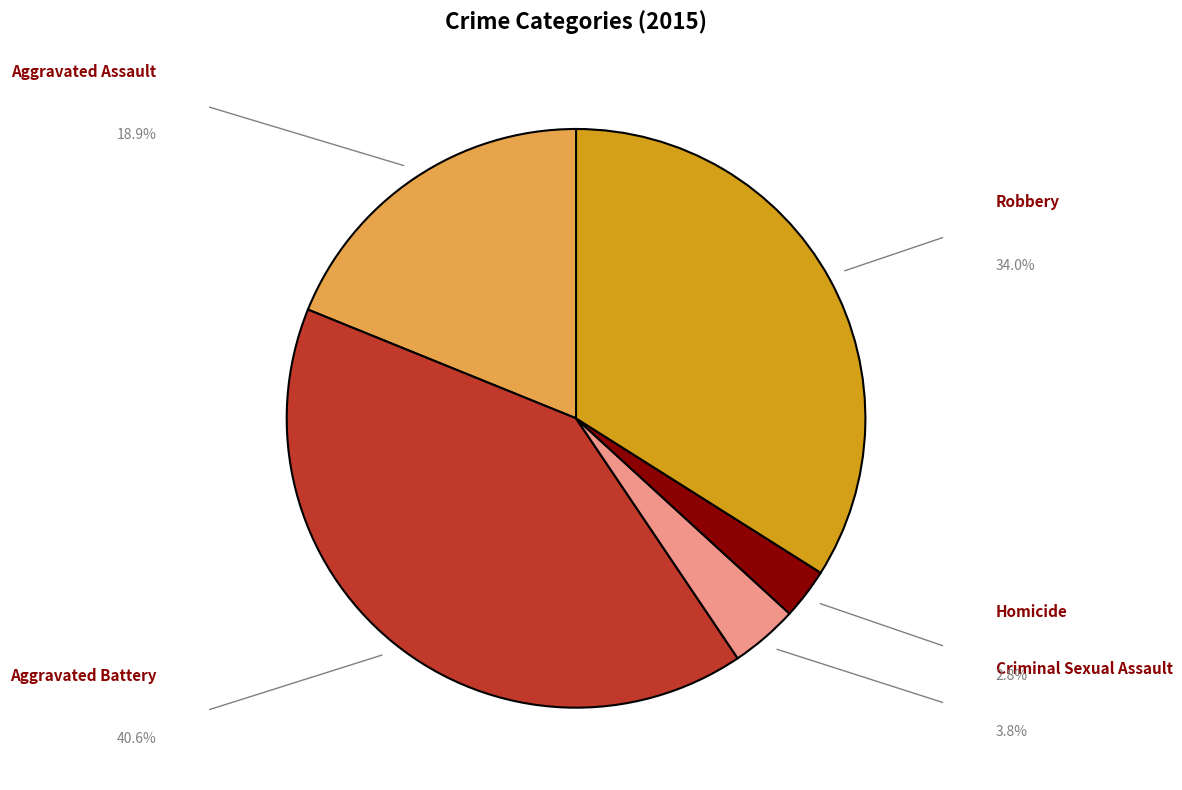

Is there a majority slice in this chart?

No